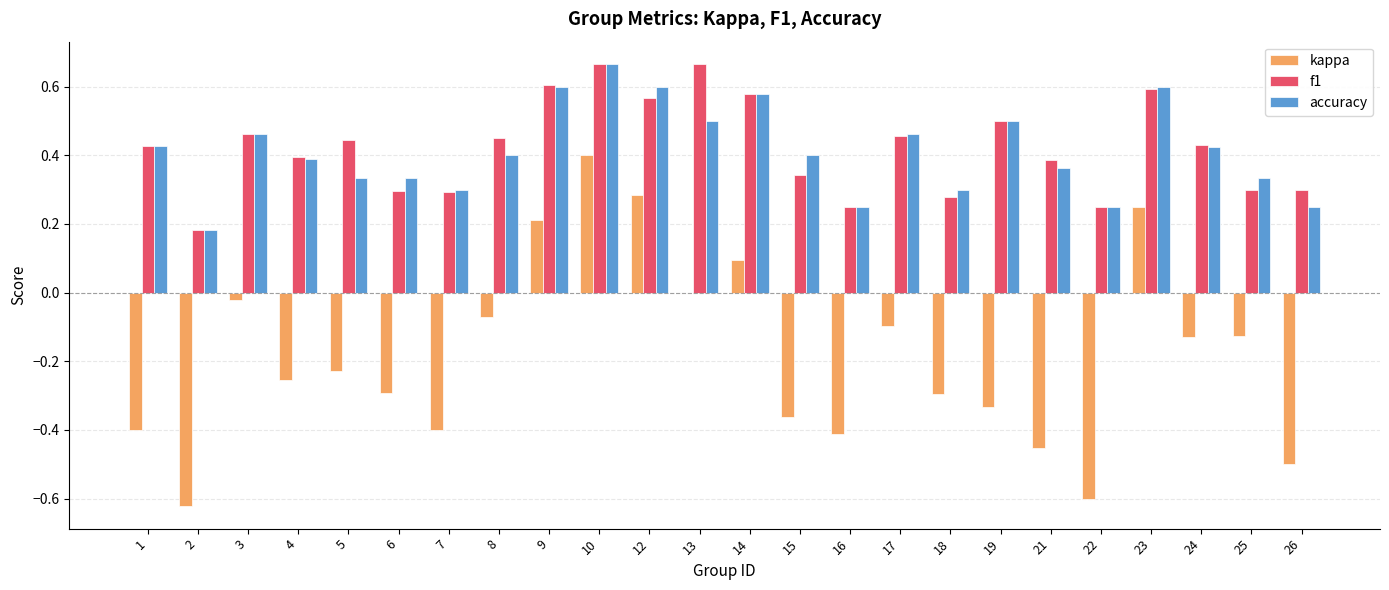

Is the value of accuracy at 1 greater than the value of f1 at 6?

Yes